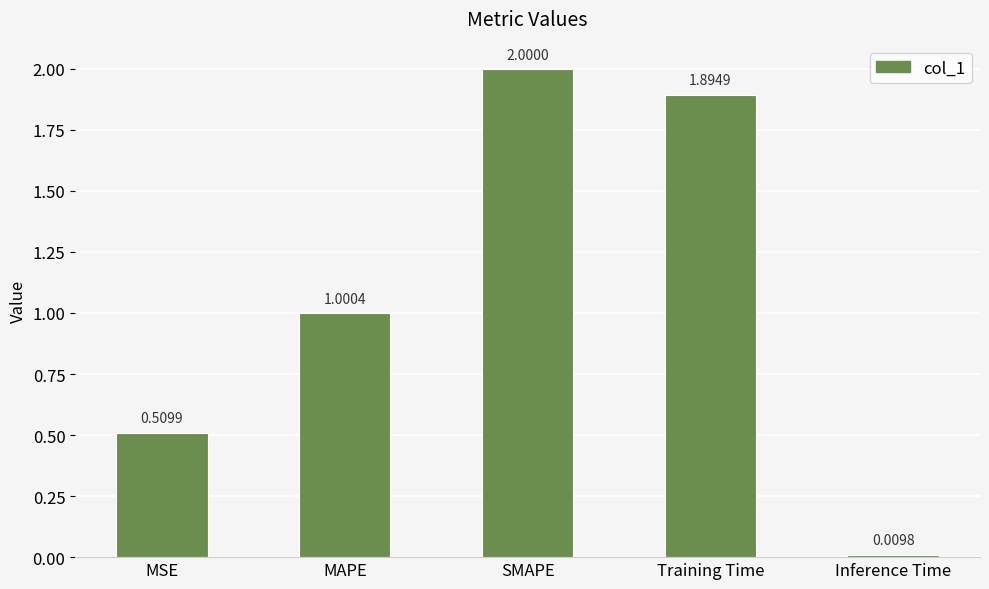

What is the average value?

1.1